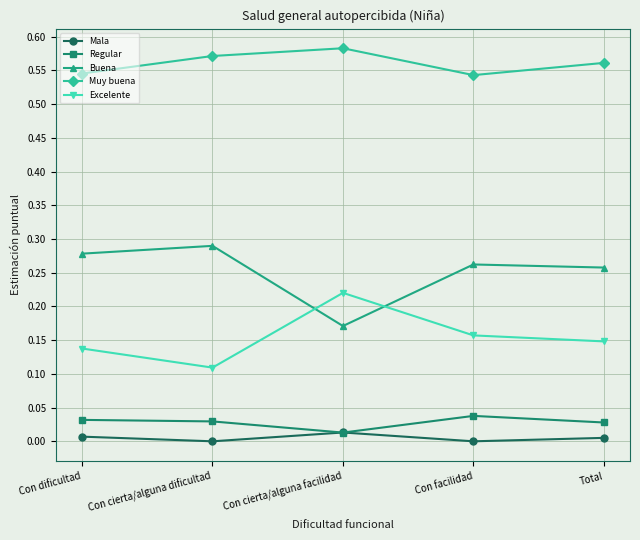

At which label does Regular reach its peak?

Con facilidad